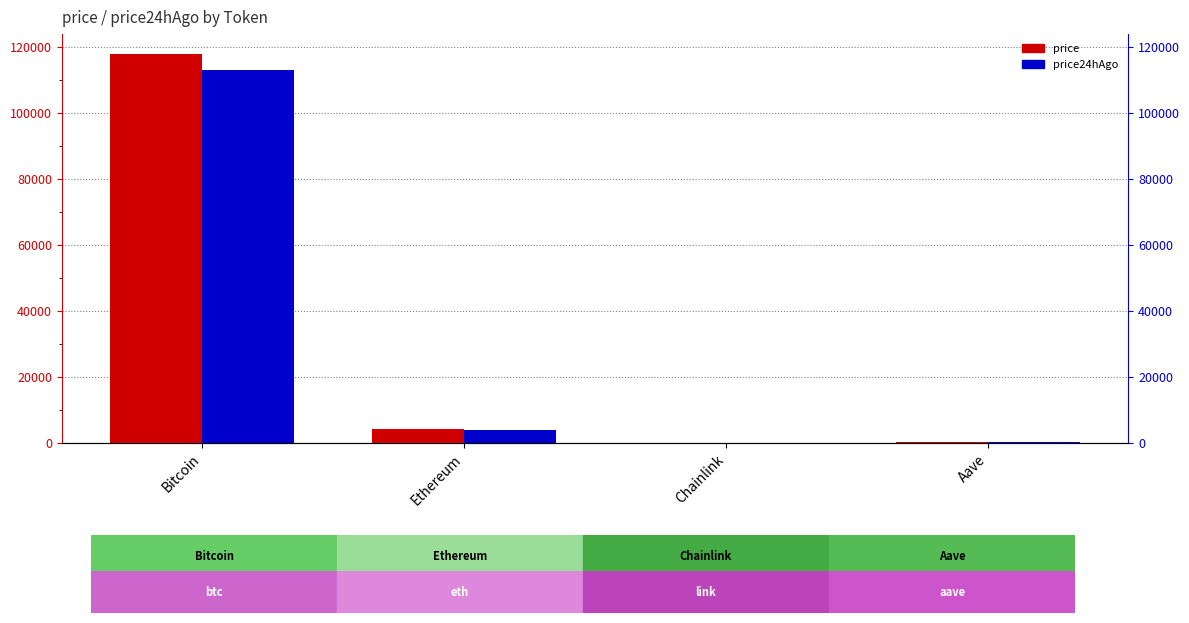

Count the number of data series in this chart.

2